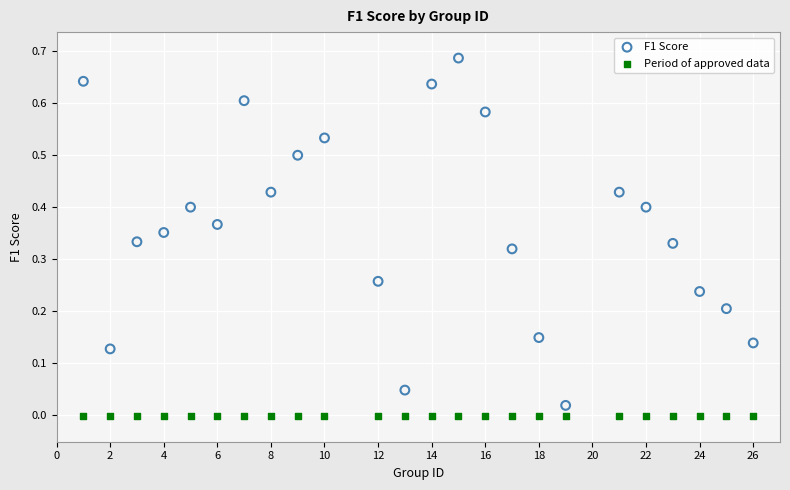

Which series contains the highest Y value?

F1 Score